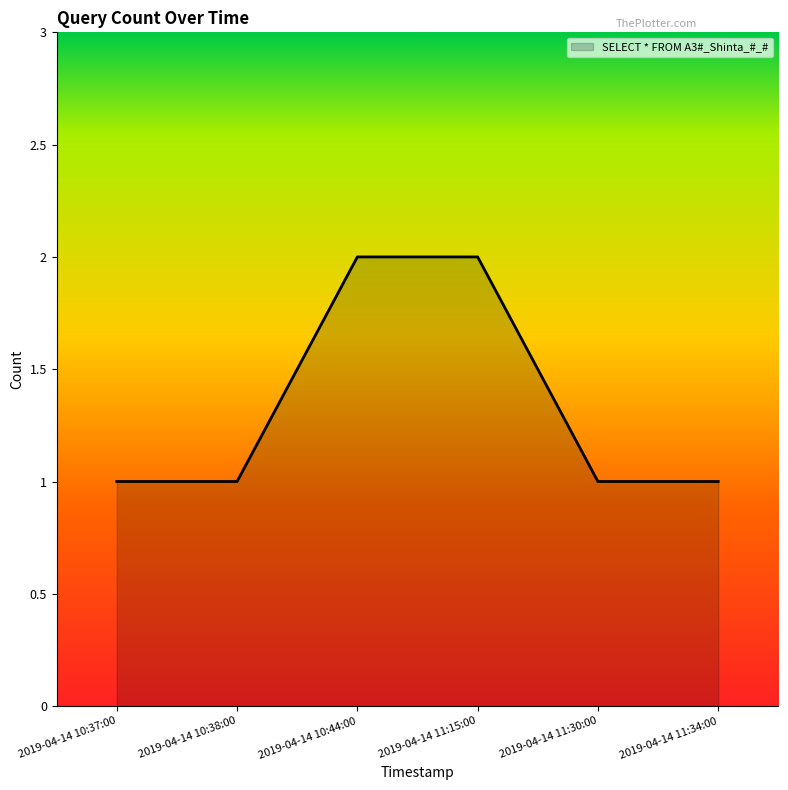

True or false: there are more than 1 points higher than both neighbors.

False